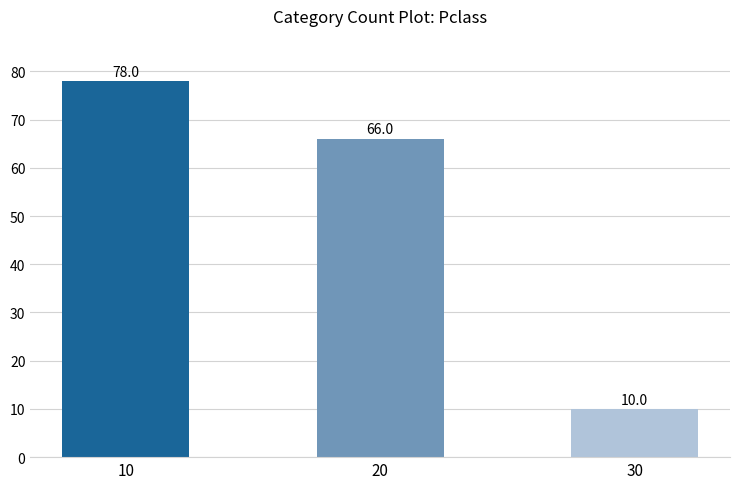

What is the minimum value shown in the chart?

10